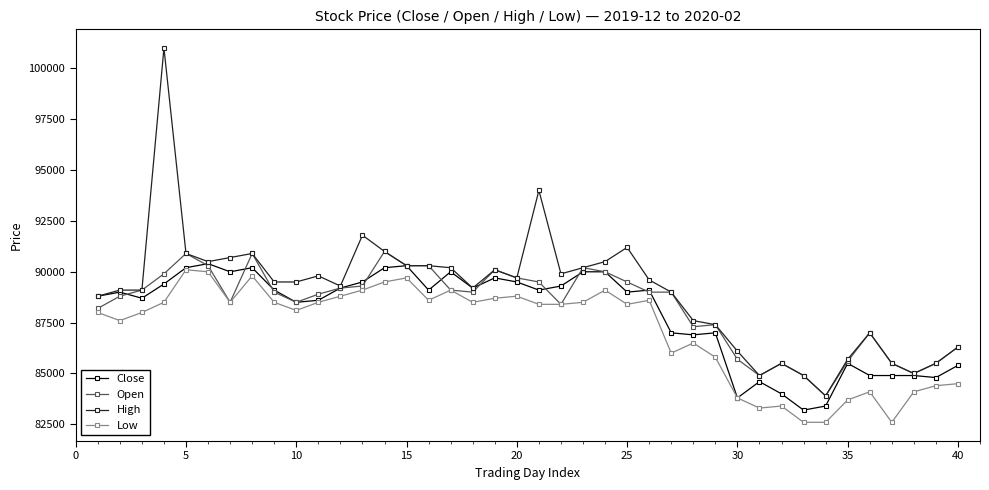

Which series has the largest total across all categories?

High